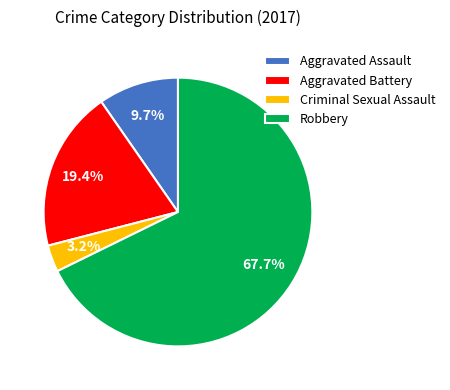

To the nearest percent, what is the difference between the Criminal Sexual Assault and Aggravated Battery slice percentages?

16%